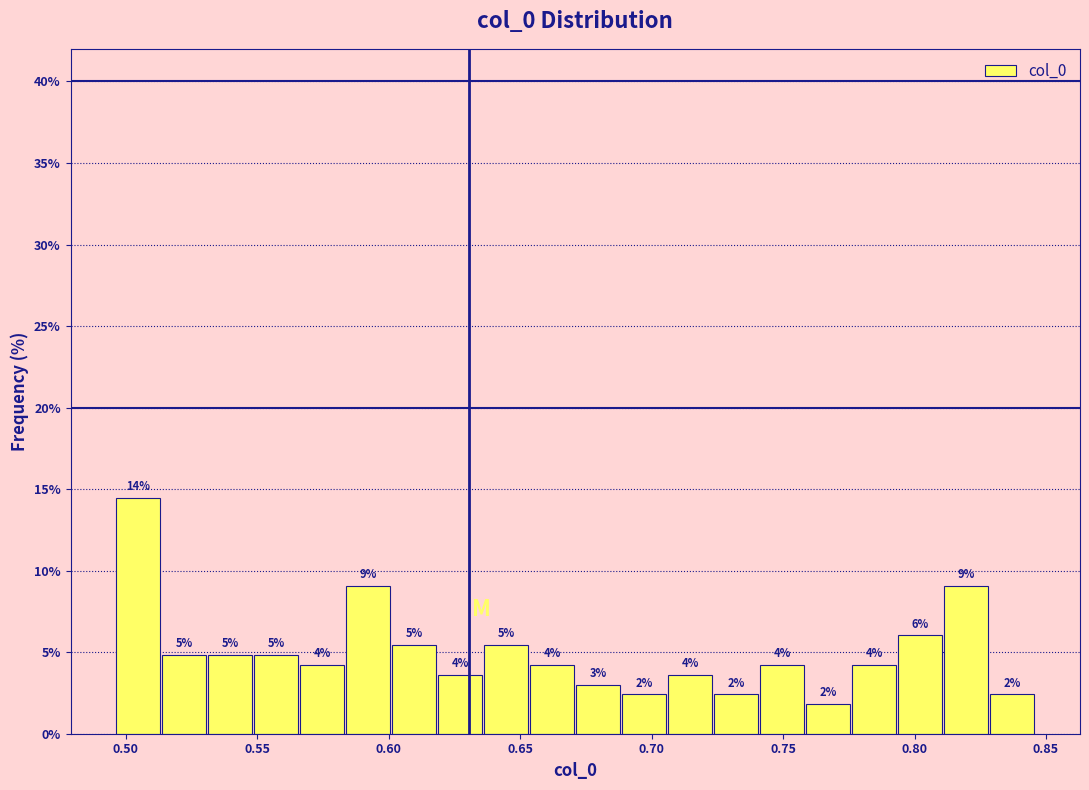

Read against the x-axis, roughly where is the centre of the tallest bar?

0.505